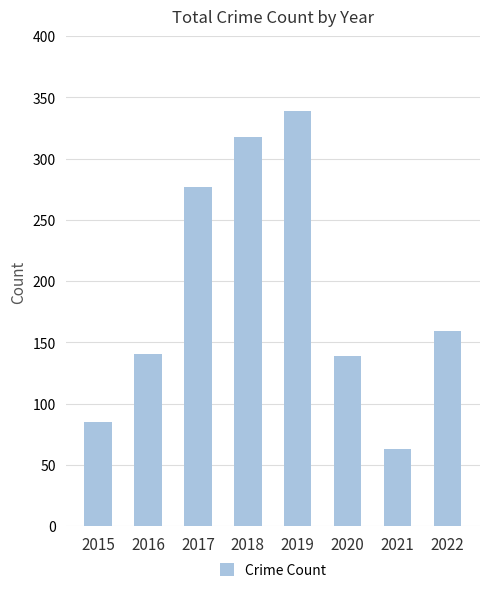

Between 2022 and 2019, which is larger?

2019